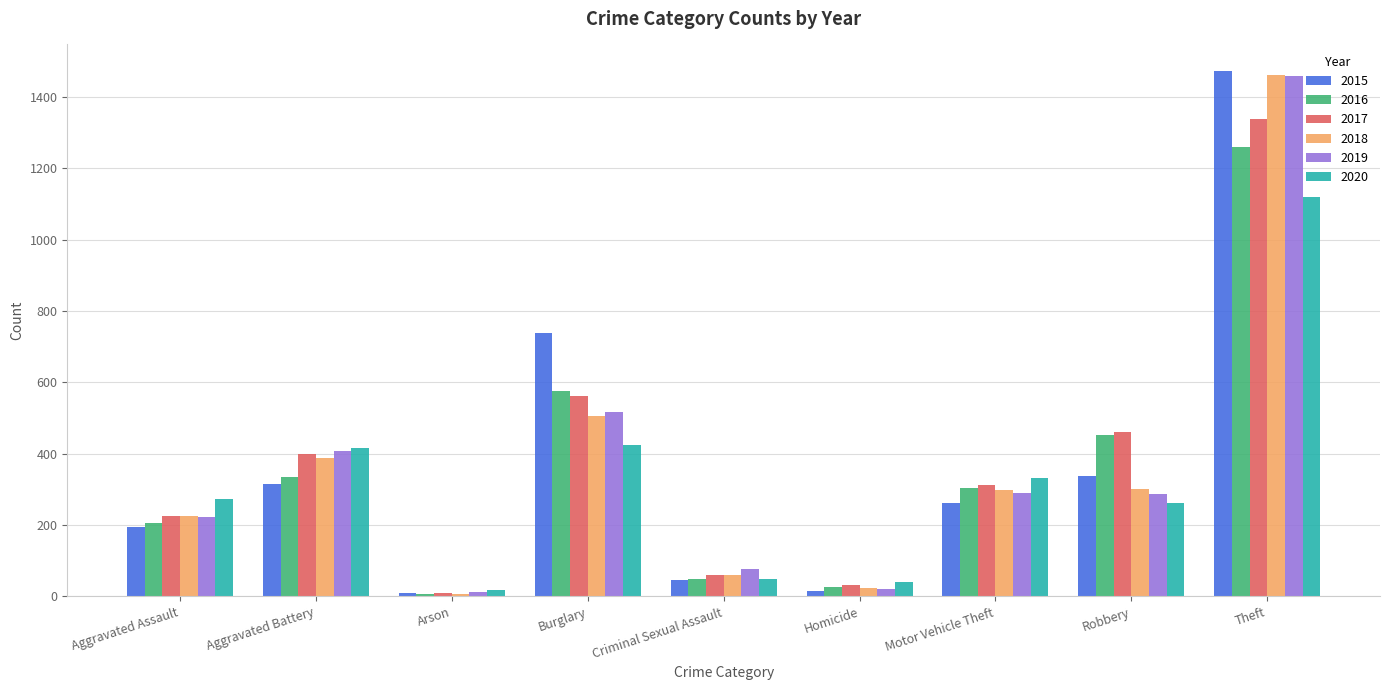

At which category is the sum across all series the highest?

Theft